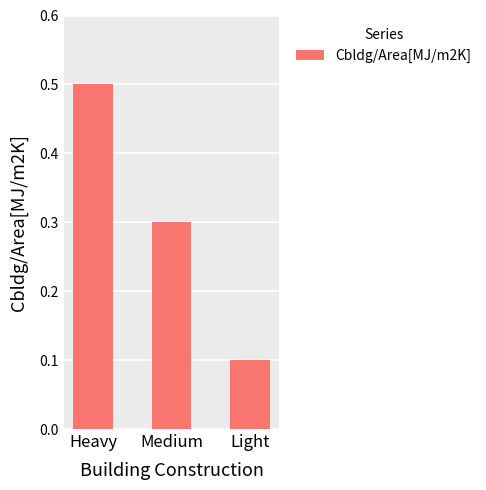

Does the chart contain stacked bars?

No